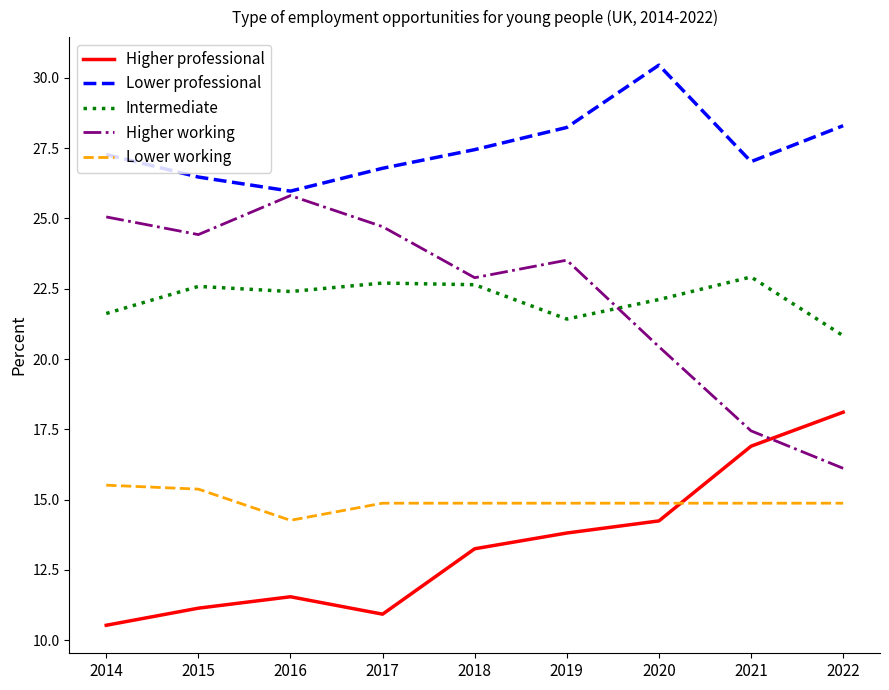

How many values in the Higher professional series are below 13?

4